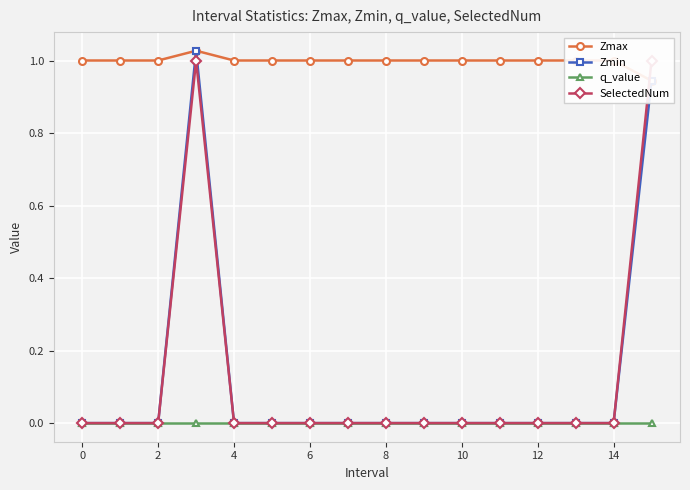

True or false: Zmin has a value of 0.0 at 0.

True